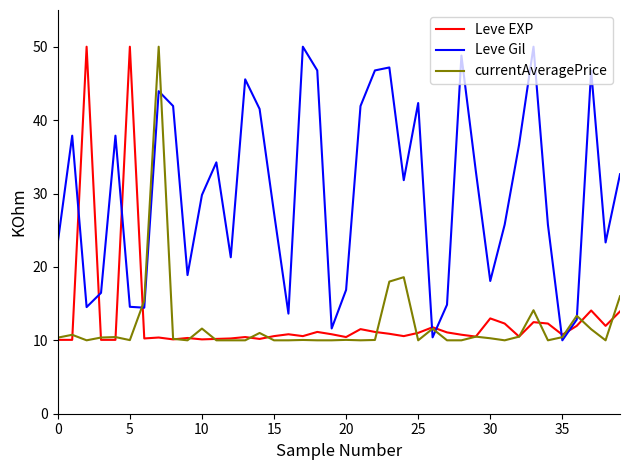

What is the greatest value displayed?

50.0